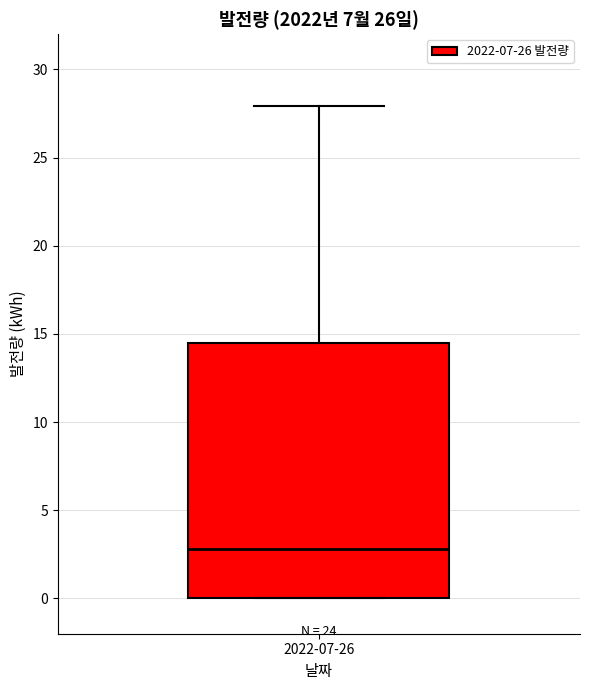

Read this box plot against the y-axis: the position of the median line, the range covered by the box, and the ends of both whiskers. The values are not printed on the chart, so give them approximately, as read against the axis.

median 3.0, box 0.0 to 14.5, whiskers 0.0 to 28.0